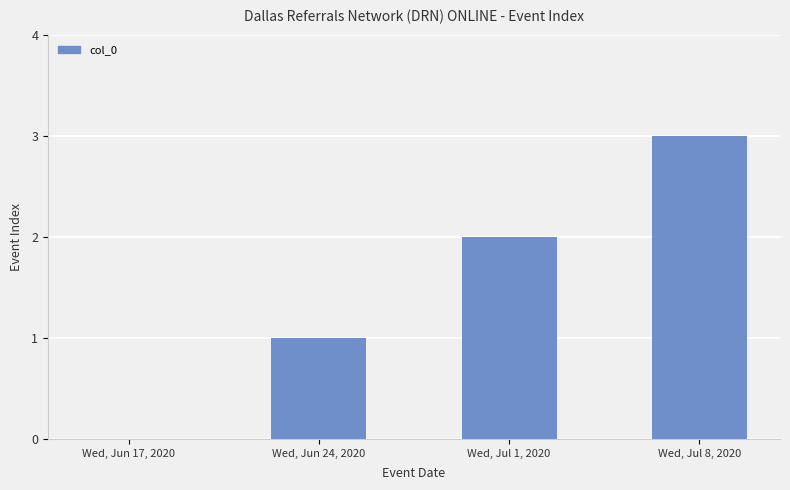

The chart shows a value of -1 at Wed, Jun 17, 2020. True or false?

False